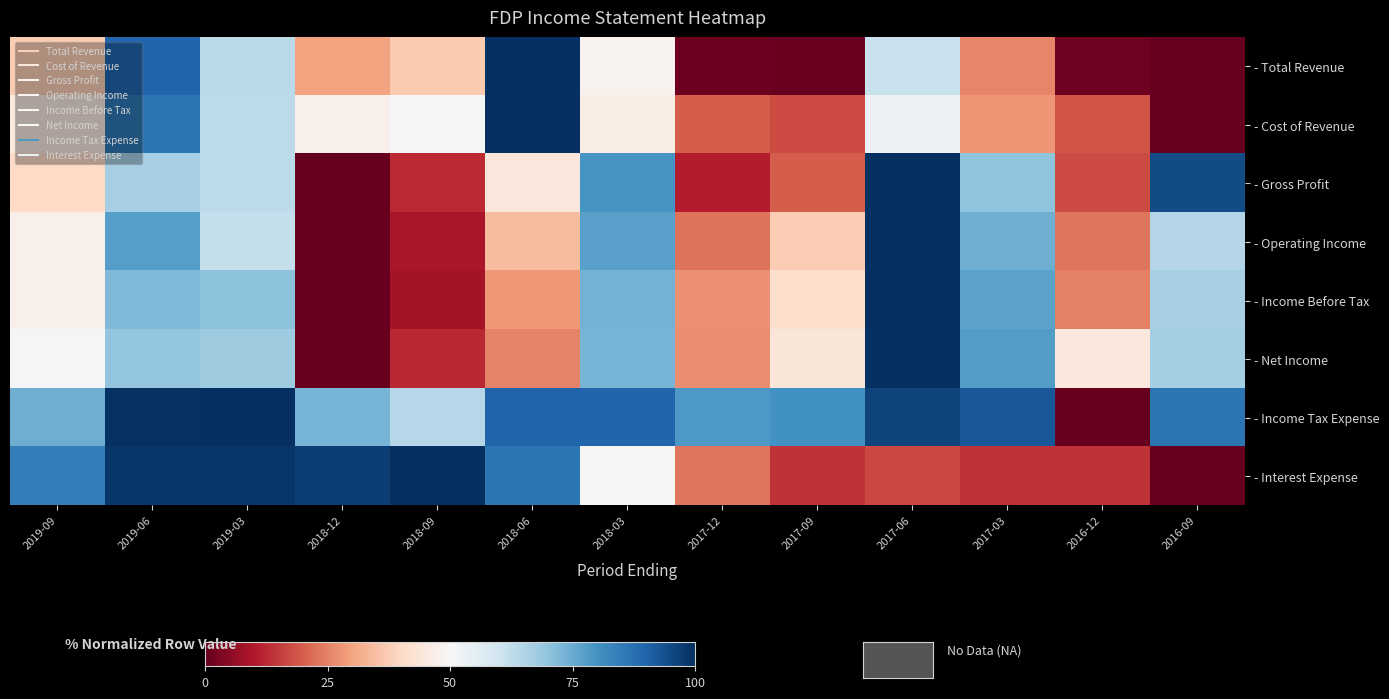

What is the total value across all series at 2017-06?

627.5